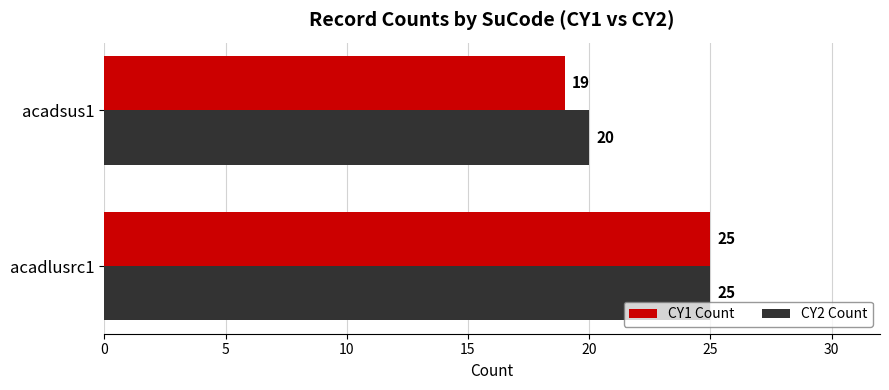

At how many categories does at least one series exceed 21?

1